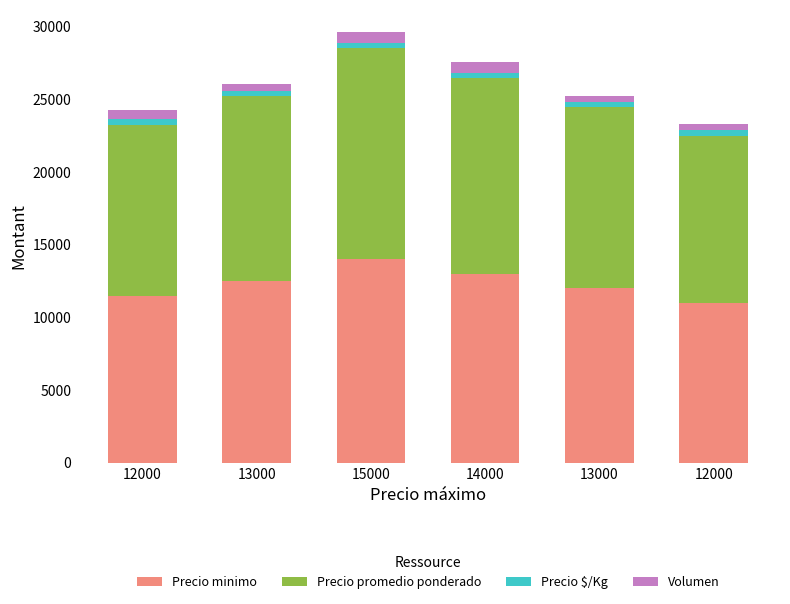

Which series changed the most between 12000 and 13000?

Precio promedio ponderado